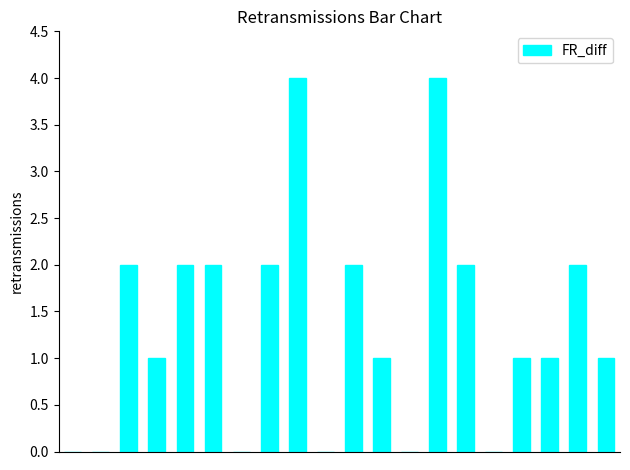

What is the maximum value shown in the chart?

4